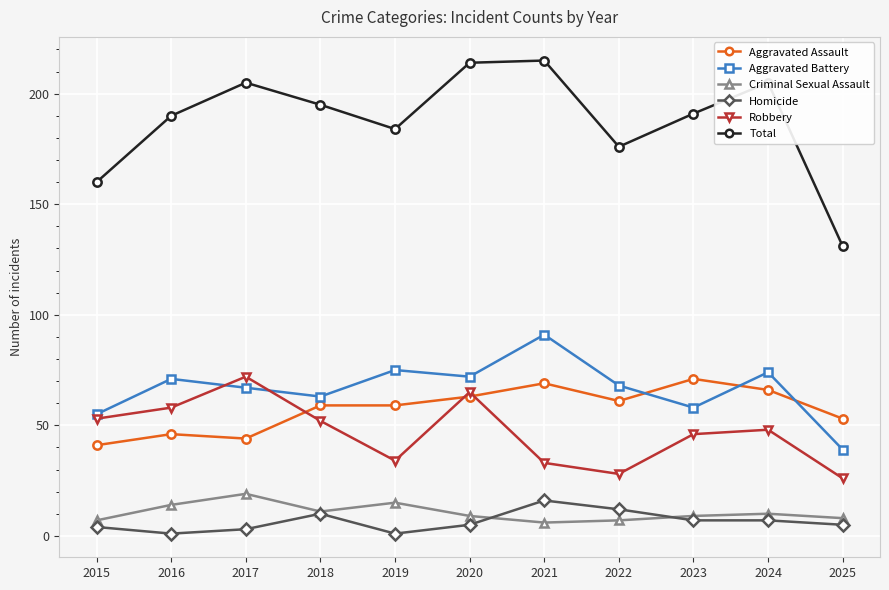

Which series has the largest range (max minus min)?

Total